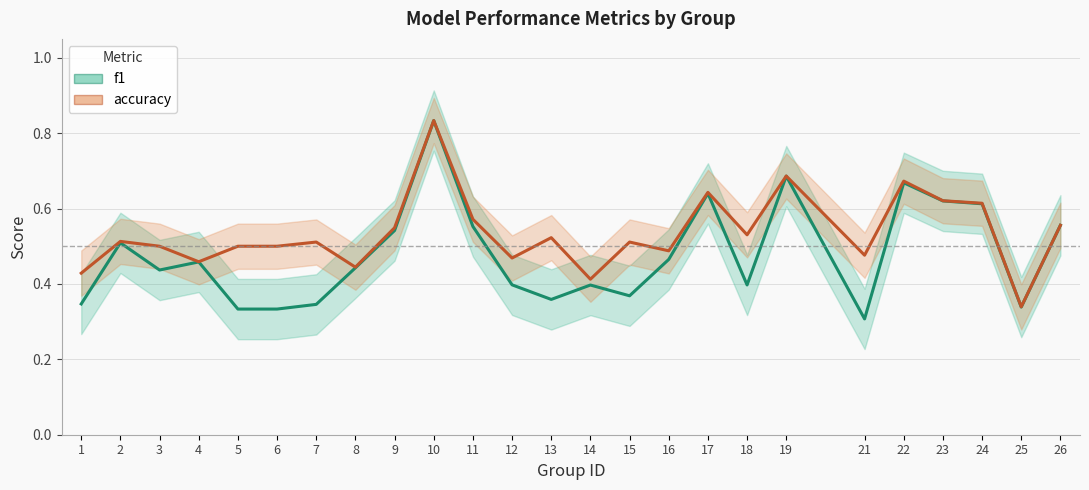

What is the difference between the accuracy values at 24 and 25?

0.3